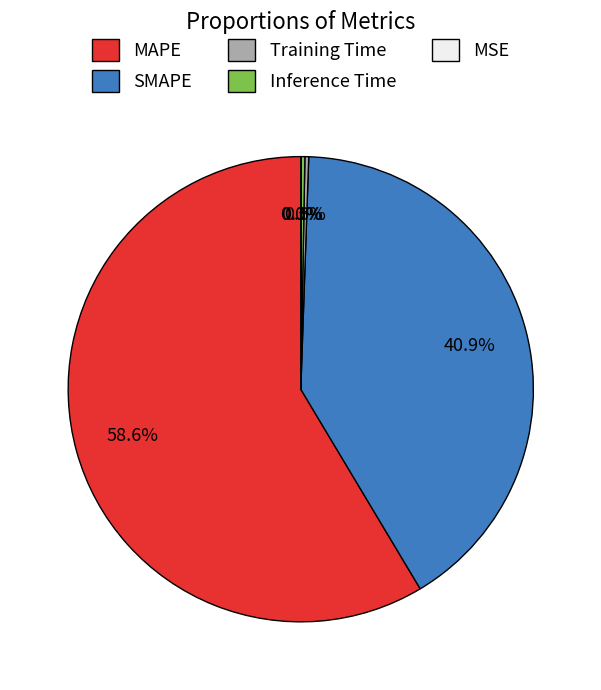

Is SMAPE the majority of the pie?

No